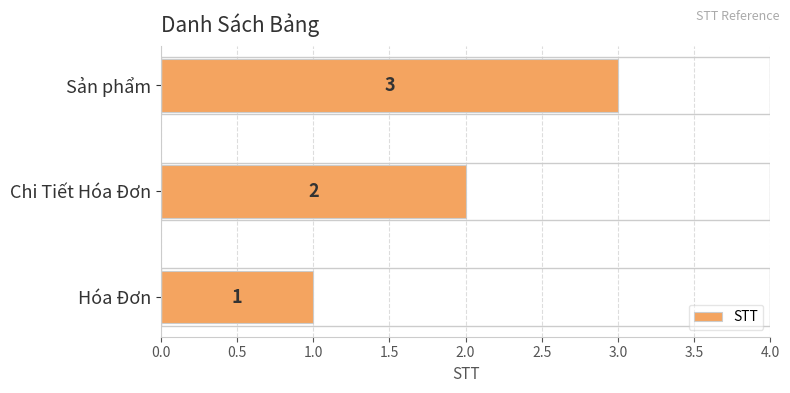

The chart shows a value of 1 at Chi Tiết Hóa Đơn. True or false?

False